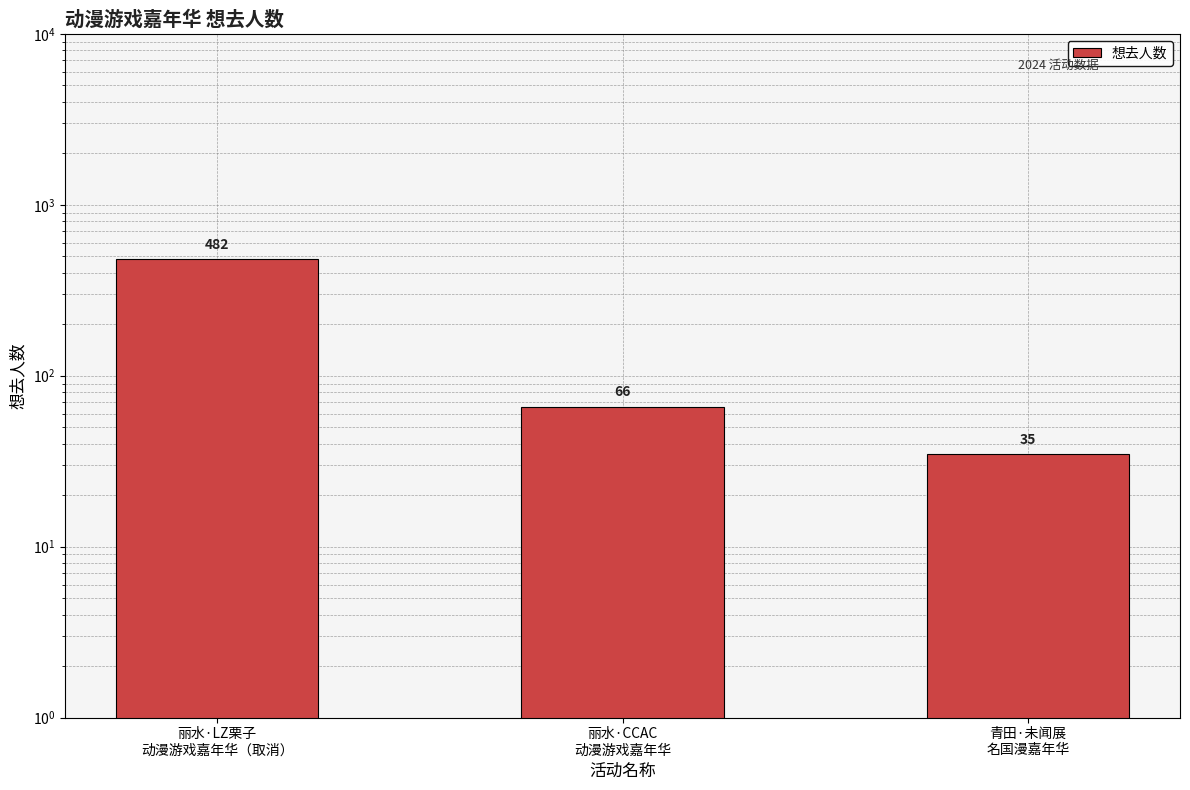

At which category does the chart reach its minimum across all series?

青田·未闻展
名国漫嘉年华